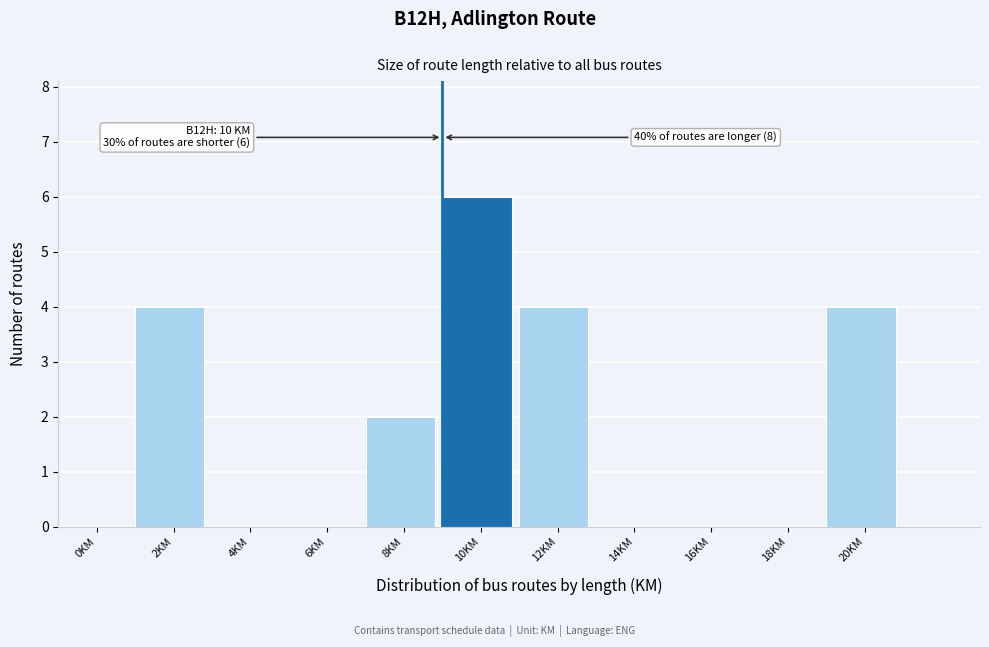

Reading right to left, extract all data points from this chart.

20KM=4	18KM=0	16KM=0	14KM=0	12KM=4	10KM=6	8KM=2	6KM=0	4KM=0	2KM=4	0KM=0